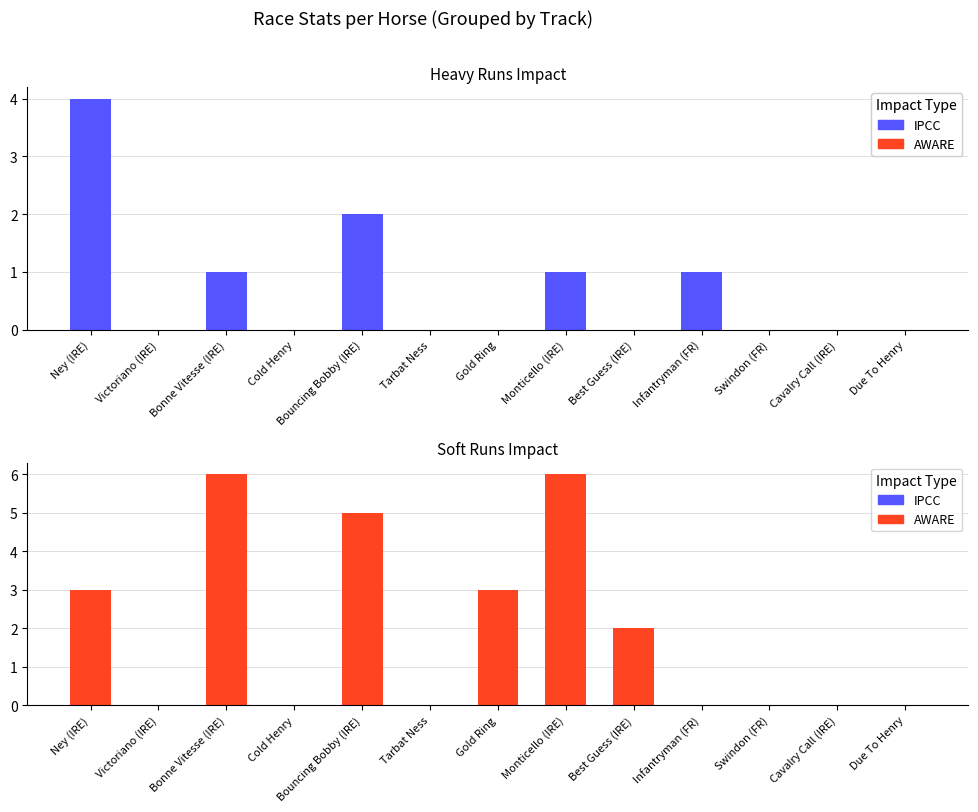

Which category has the lowest value in the Heavy Runs series?

Victoriano (IRE)